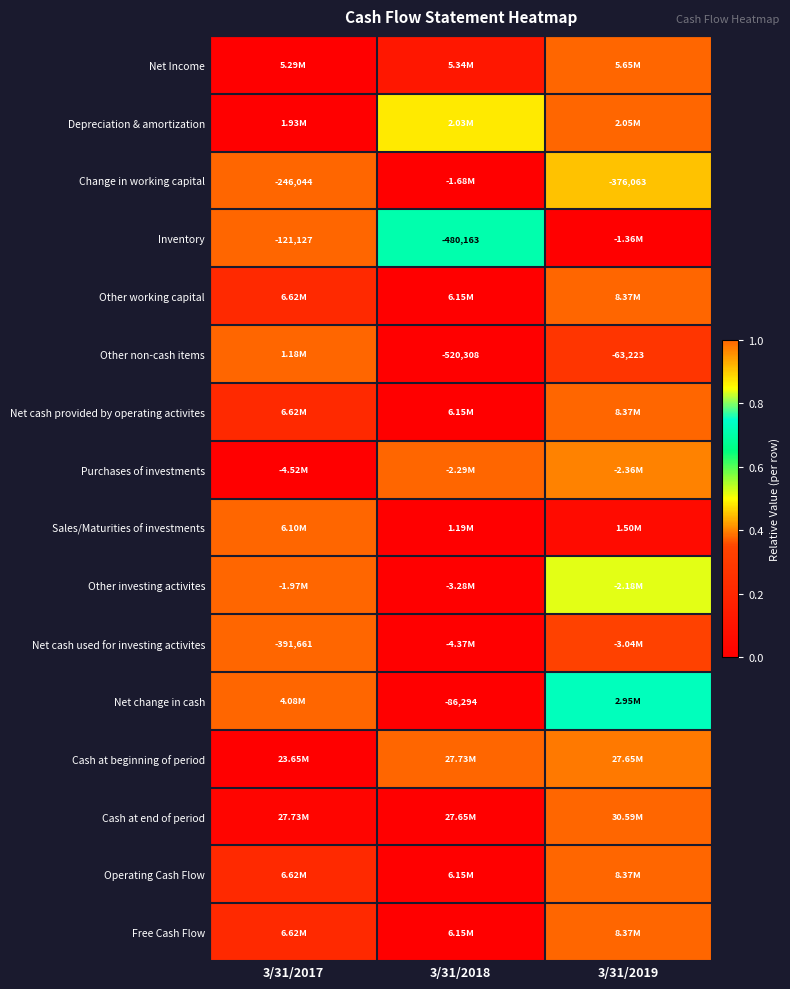

The value of Depreciation & amortization at 3/31/2017 is 0.0. True or false?

True